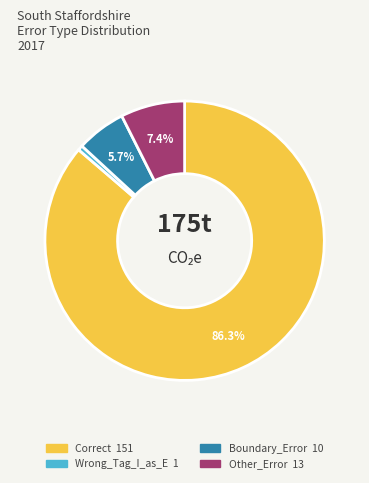

What percentage do Other_Error and Correct together represent?

93.7%